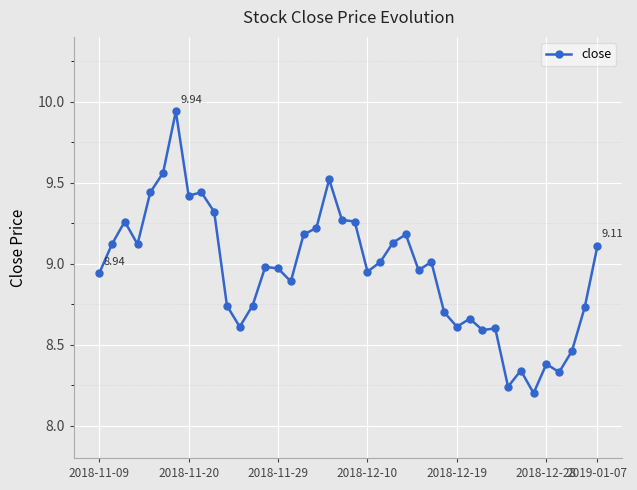

True or false: there are more than 2 points higher than both neighbors.

True